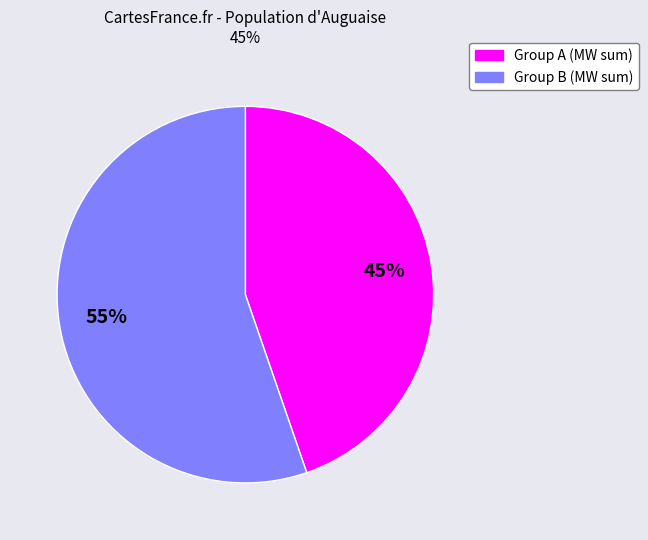

To the nearest percent, what is the average slice percentage?

50%